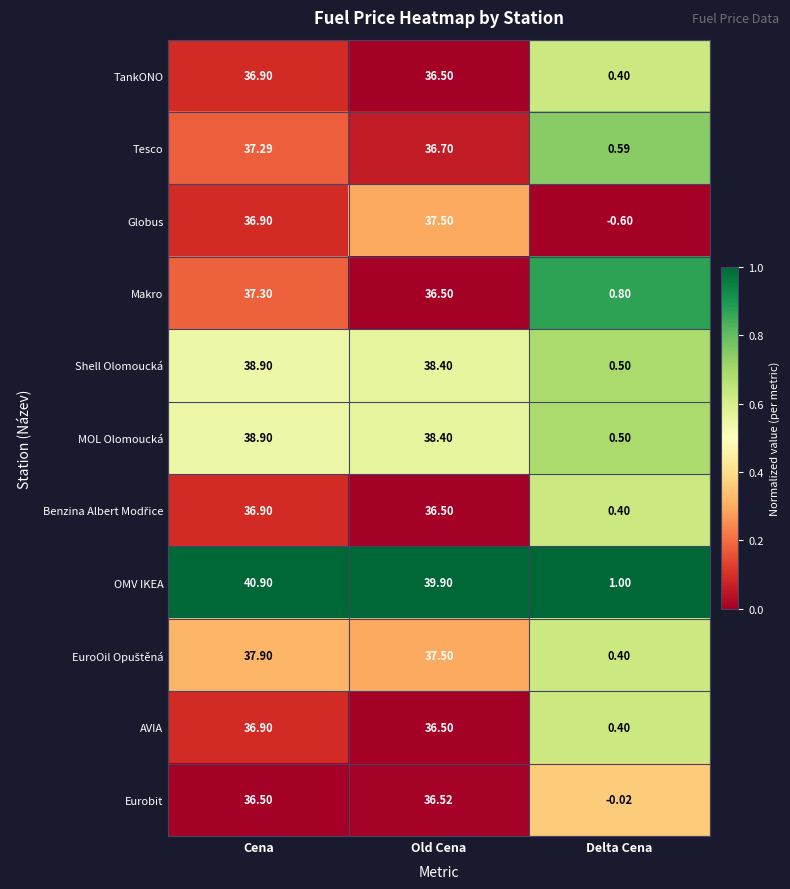

At which category does the chart reach its minimum across all series?

Delta Cena